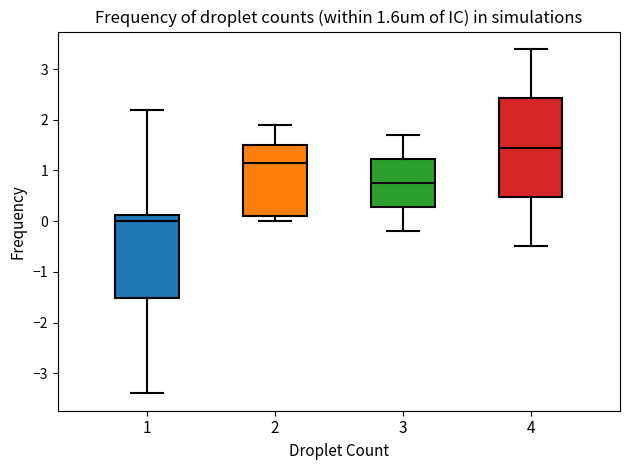

Which box's median line is the lowest?

1